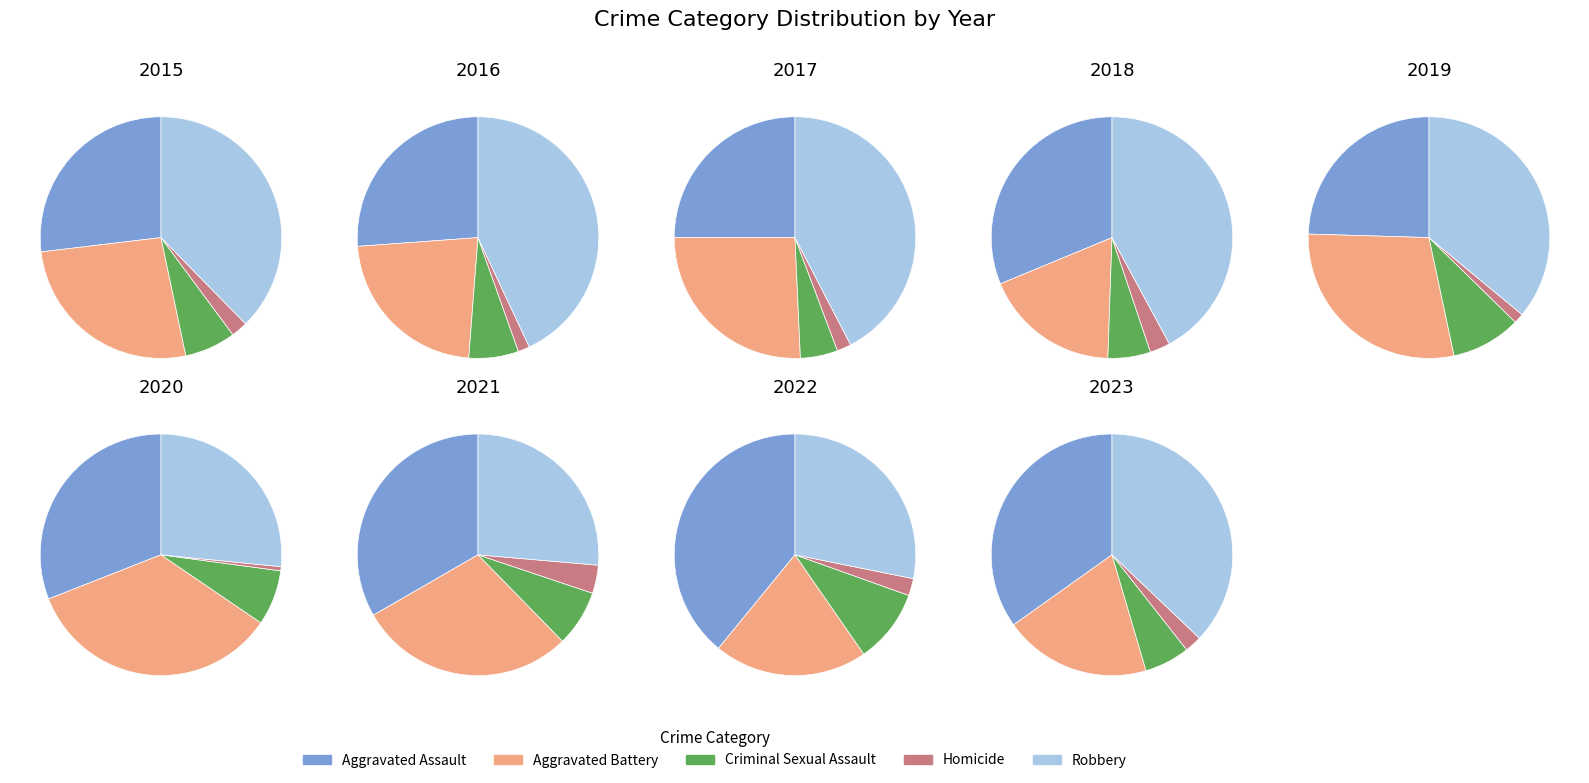

The 2015 slice represents 1% of the pie. True or false?

False